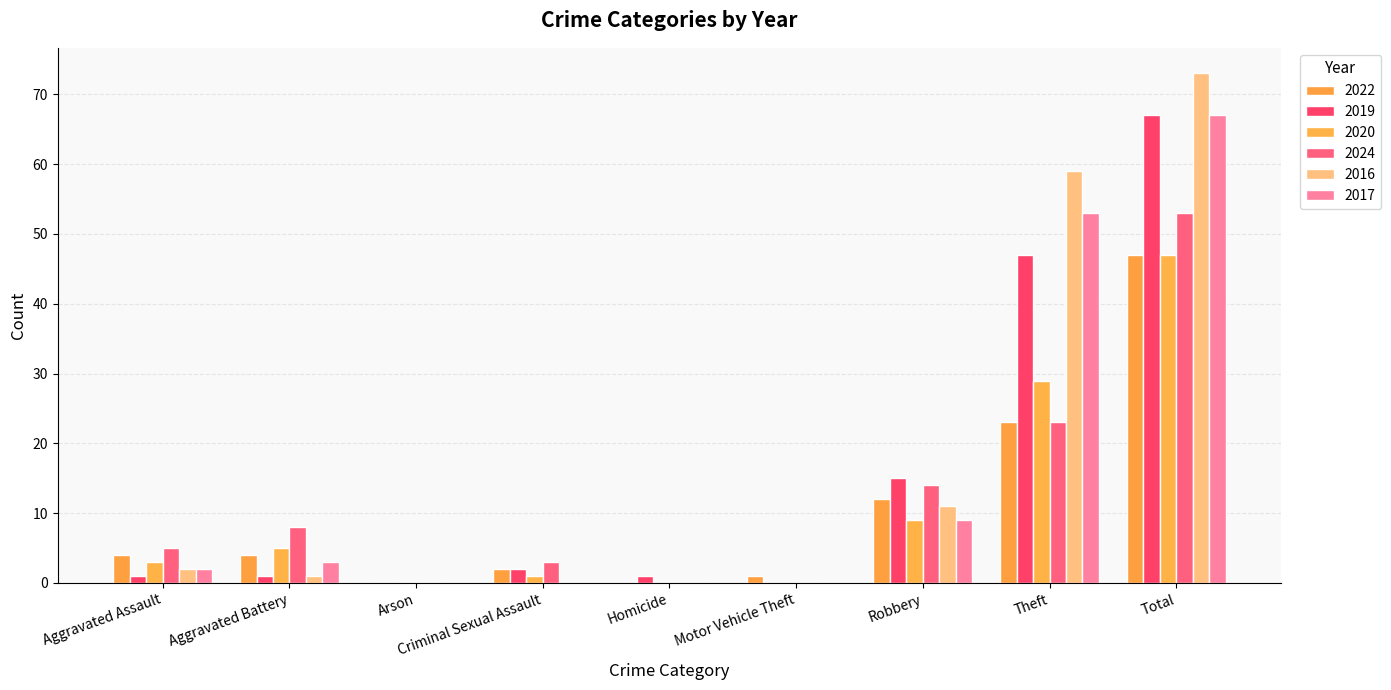

What is the label of the 5th bar from the right?

Homicide